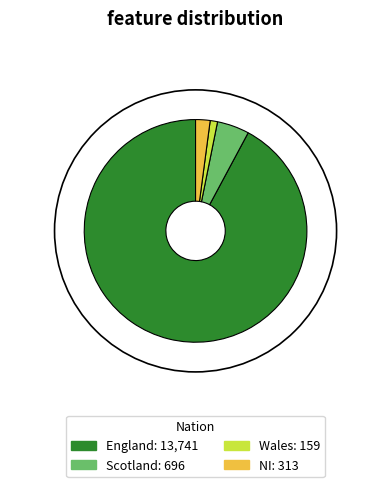

What is the majority slice?

England